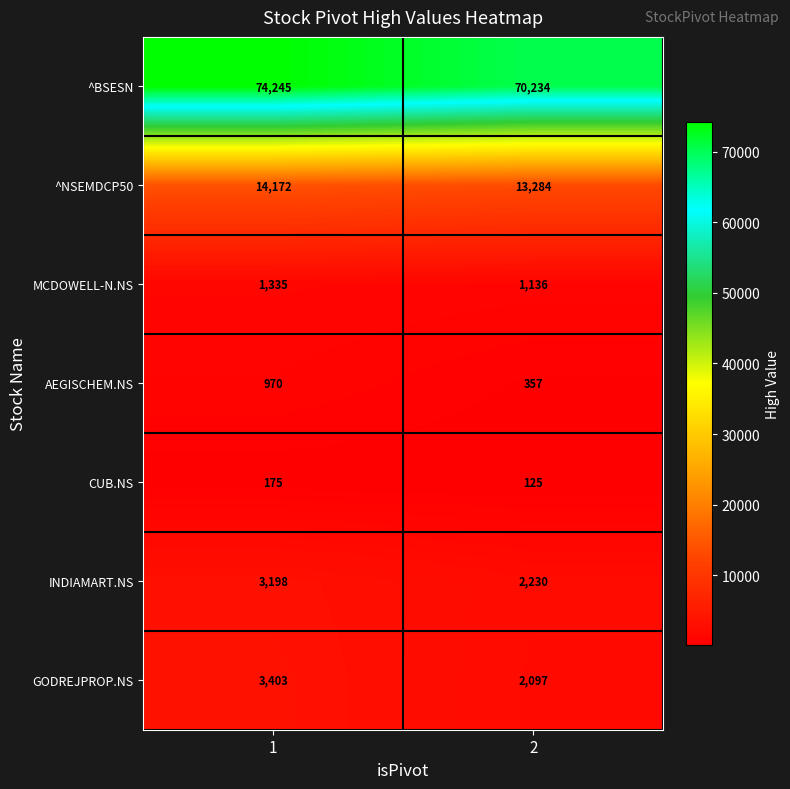

Rank the series by their maximum value, from lowest to highest.

CUB.NS, AEGISCHEM.NS, MCDOWELL-N.NS, INDIAMART.NS, GODREJPROP.NS, ^NSEMDCP50, ^BSESN